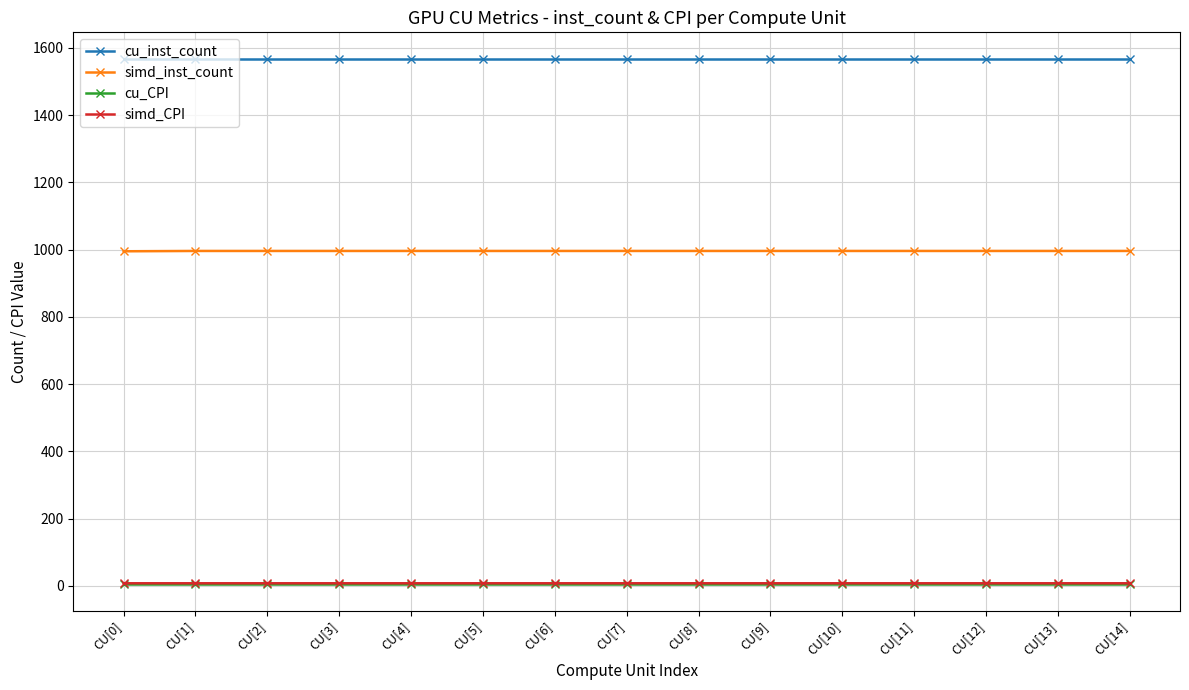

What is the value of the simd_CPI point at the 3rd from the left?

7.7